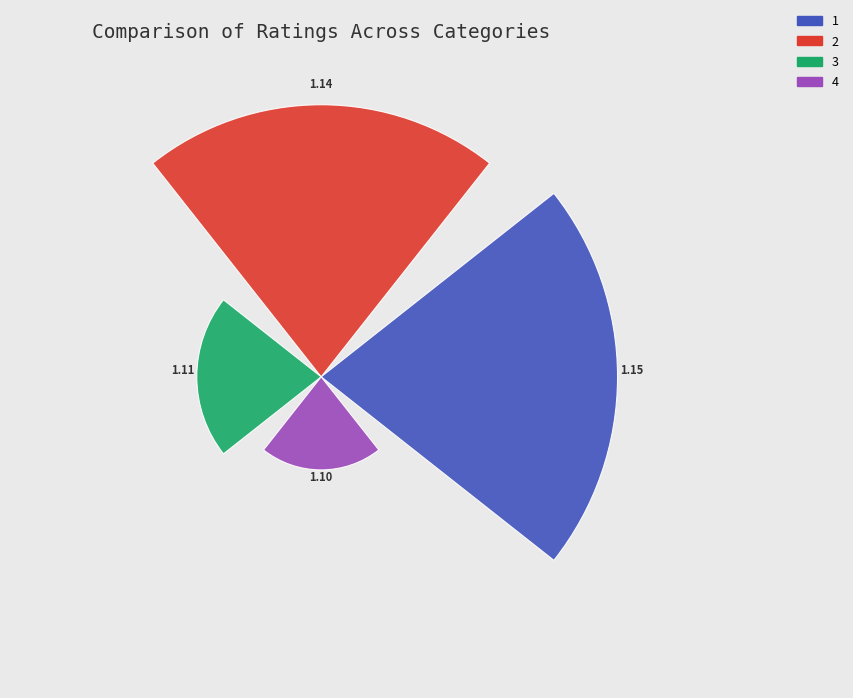

To the nearest percent, what percentage of the pie is 4?

12%